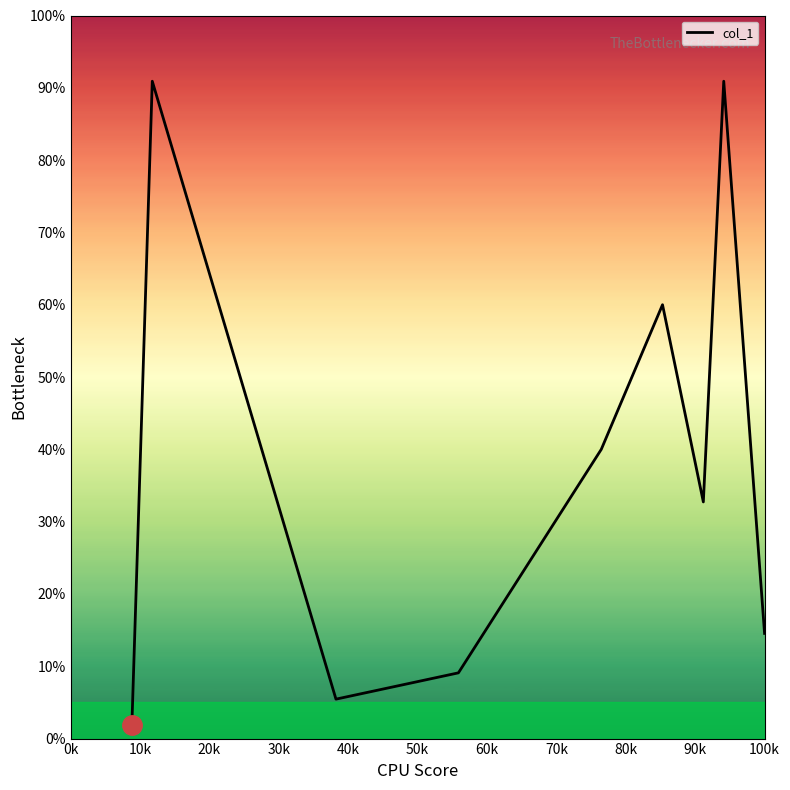

What is the difference between the maximum and minimum values?

89.1